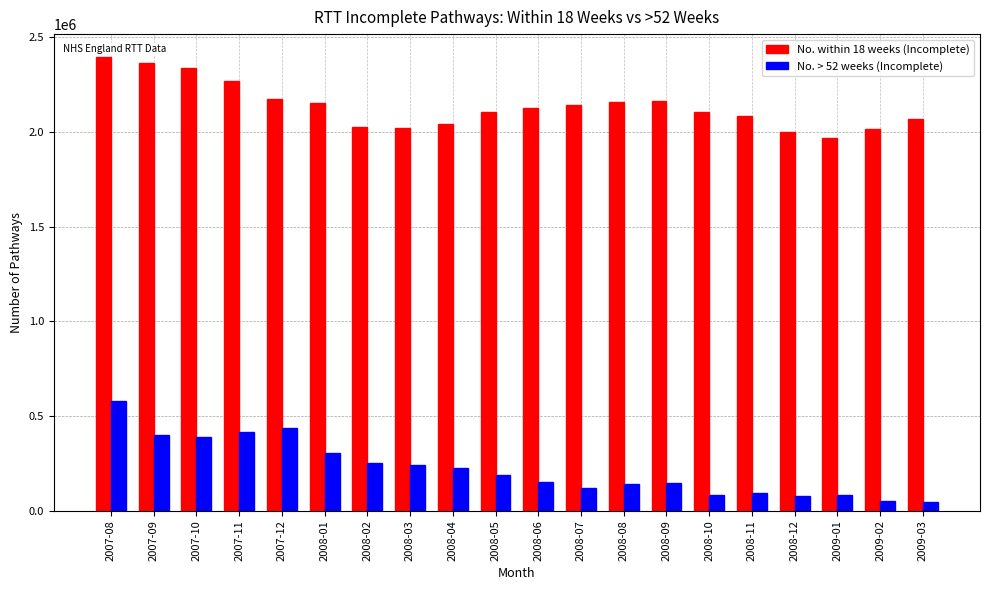

Is the value of No. > 52 weeks (Incomplete) at 2008-03 greater than the value of No. within 18 weeks (Incomplete) at 2009-03?

No